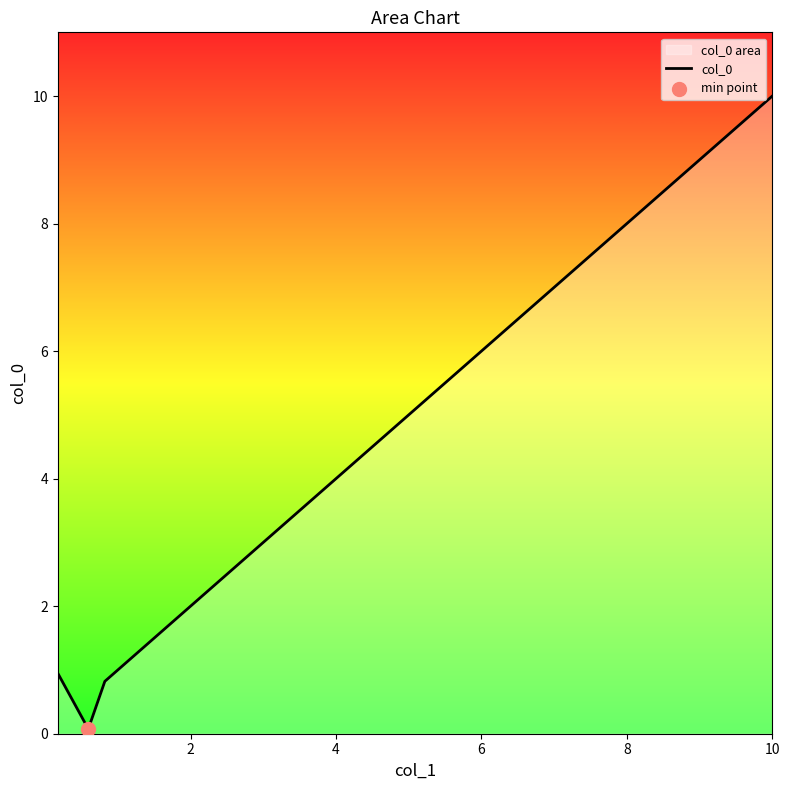

What is the greatest value displayed?

10.0